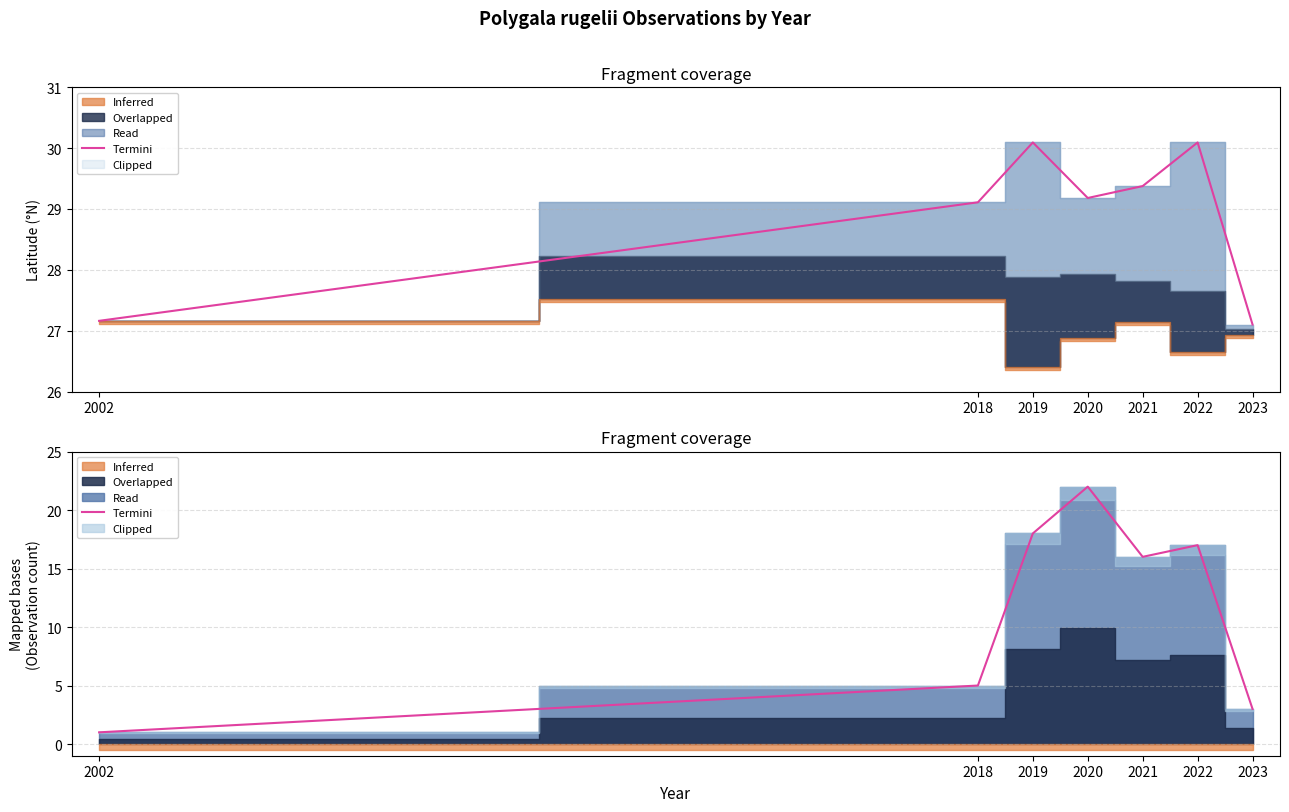

True or false: there are more than 0 points higher than both neighbors.

True